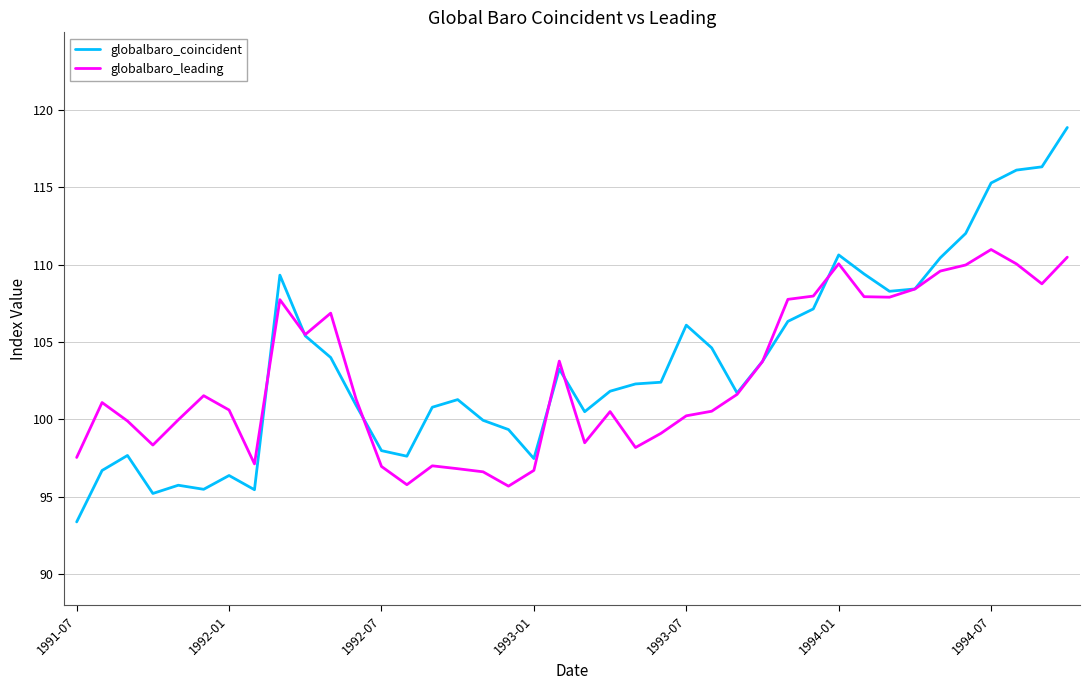

Which series has the widest spread of values?

globalbaro_coincident